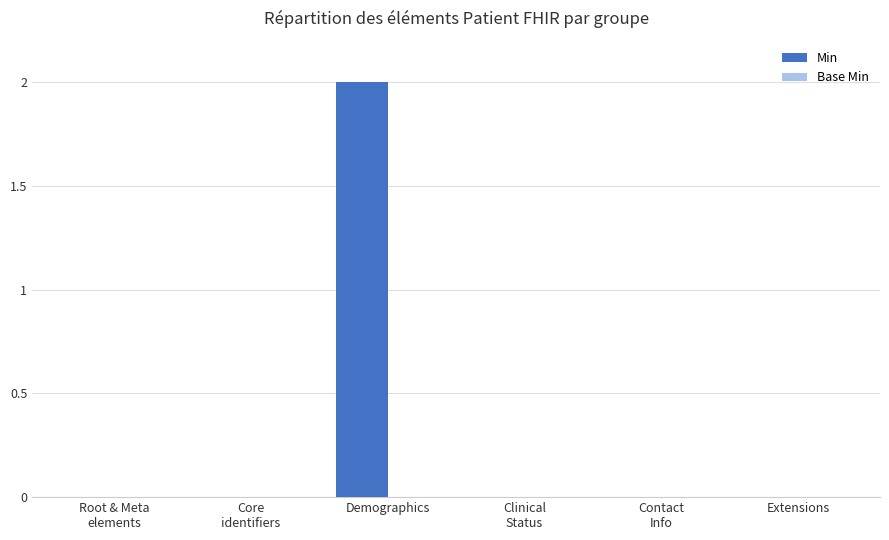

Between Extensions and Demographics, which is larger?

Demographics